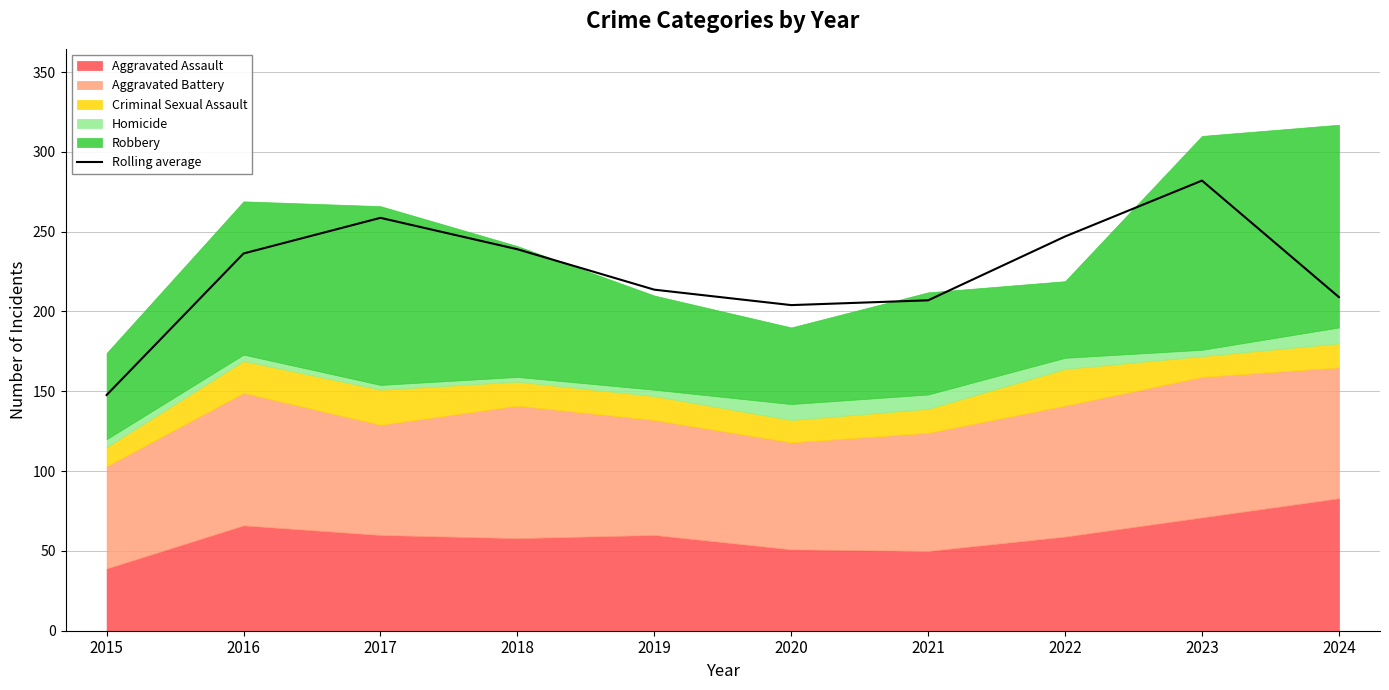

What is the smallest value displayed?

147.7